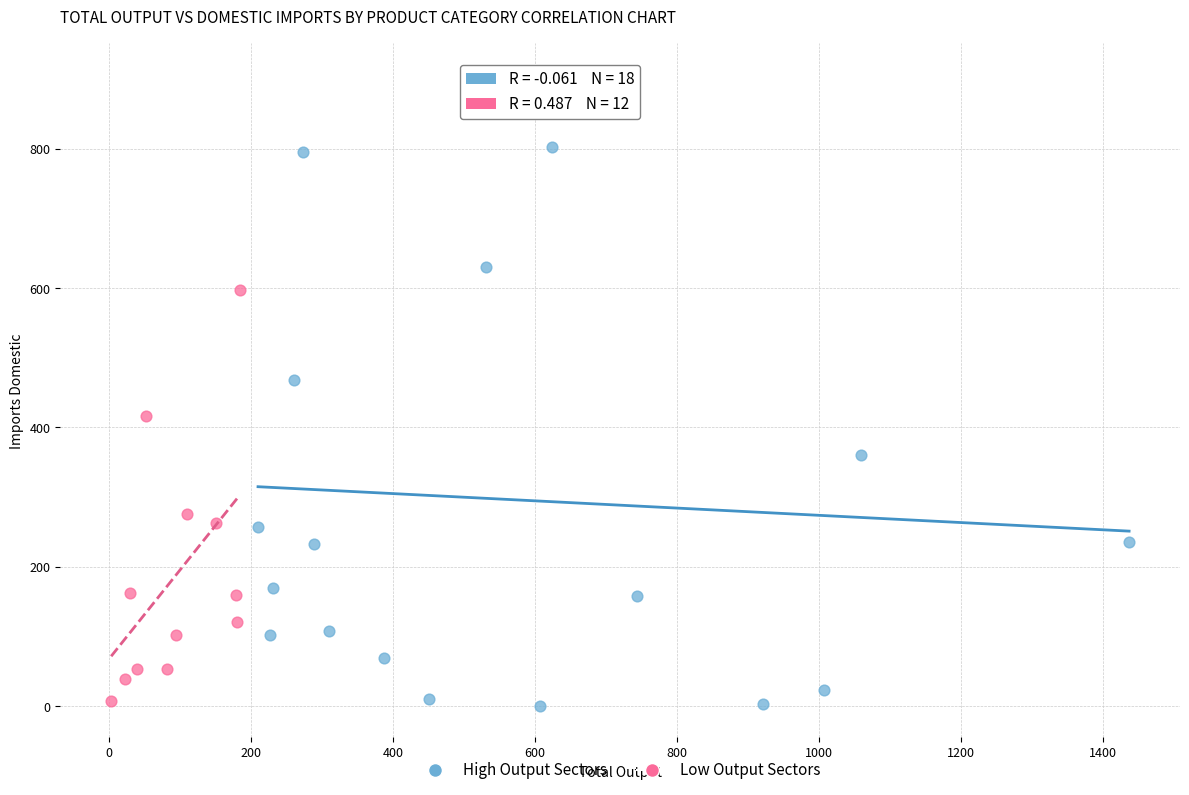

Which series has the widest spread of Y values?

High Output Sectors